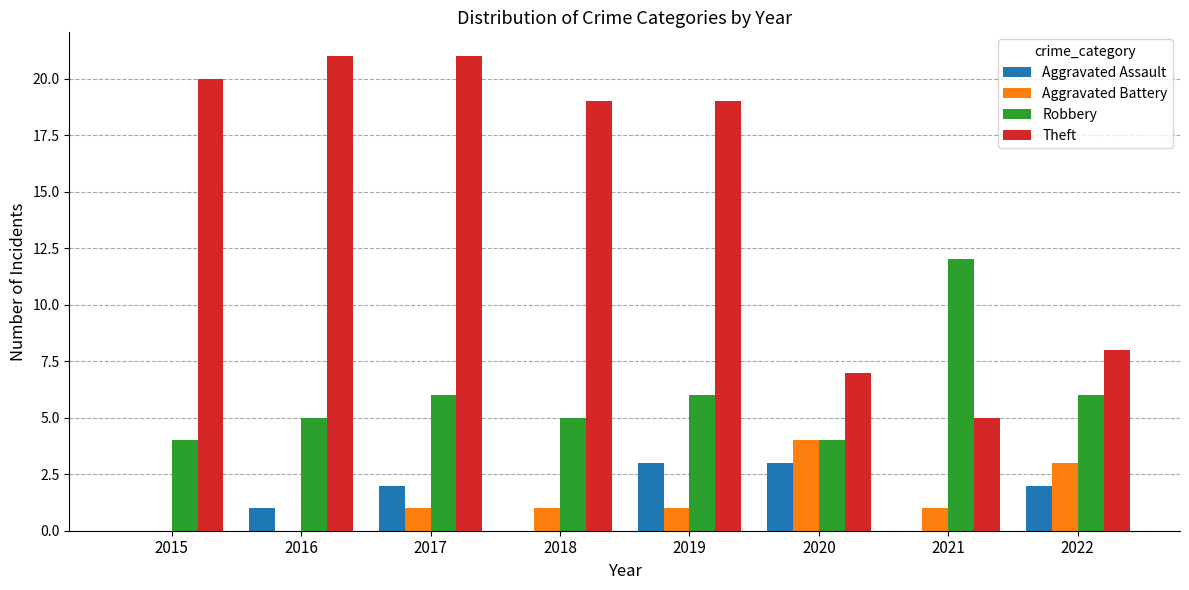

At which label does Robbery reach its peak?

2021